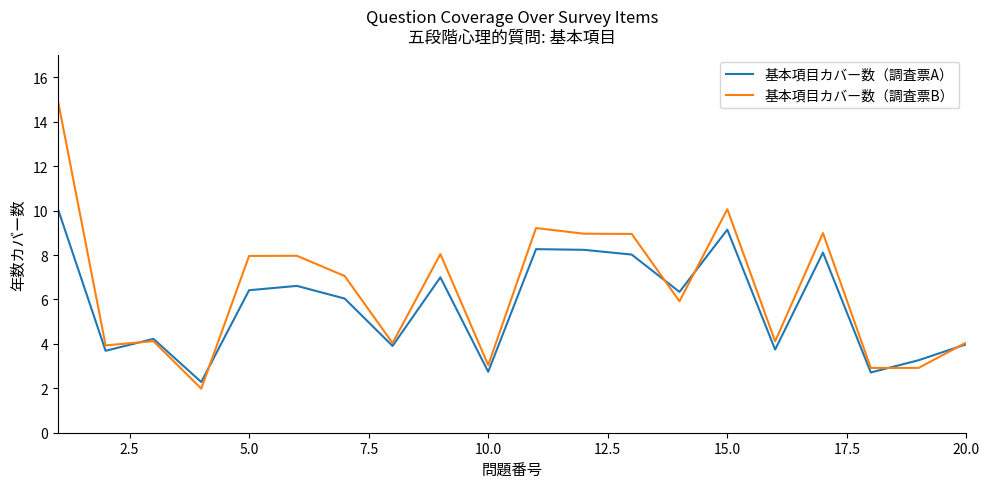

Rank the series by their maximum value, from highest to lowest.

基本項目カバー数（調査票B）, 基本項目カバー数（調査票A）